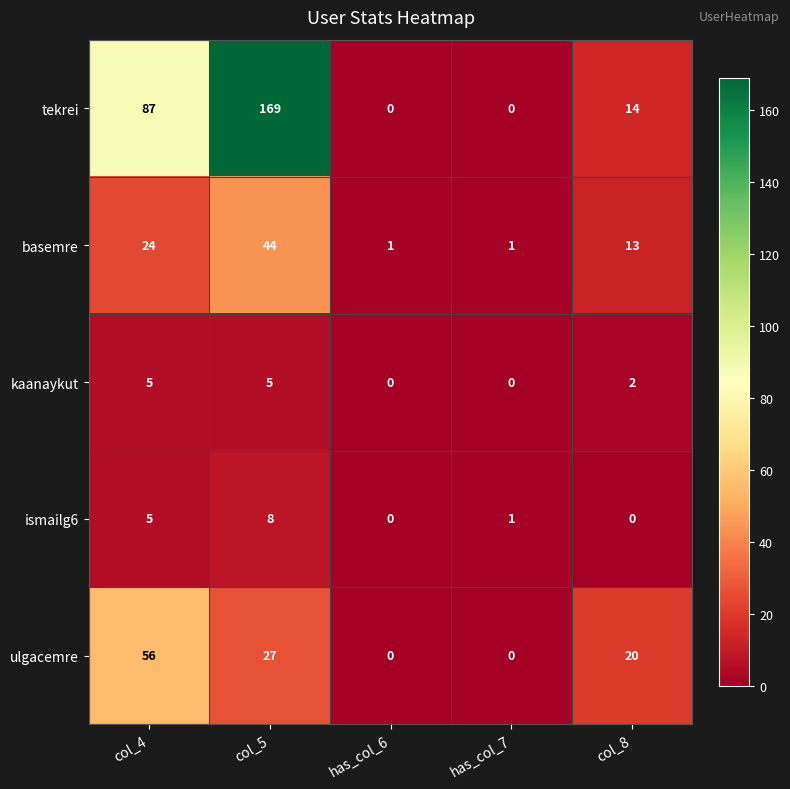

True or false: tekrei has a value of 64 at has_col_7.

False